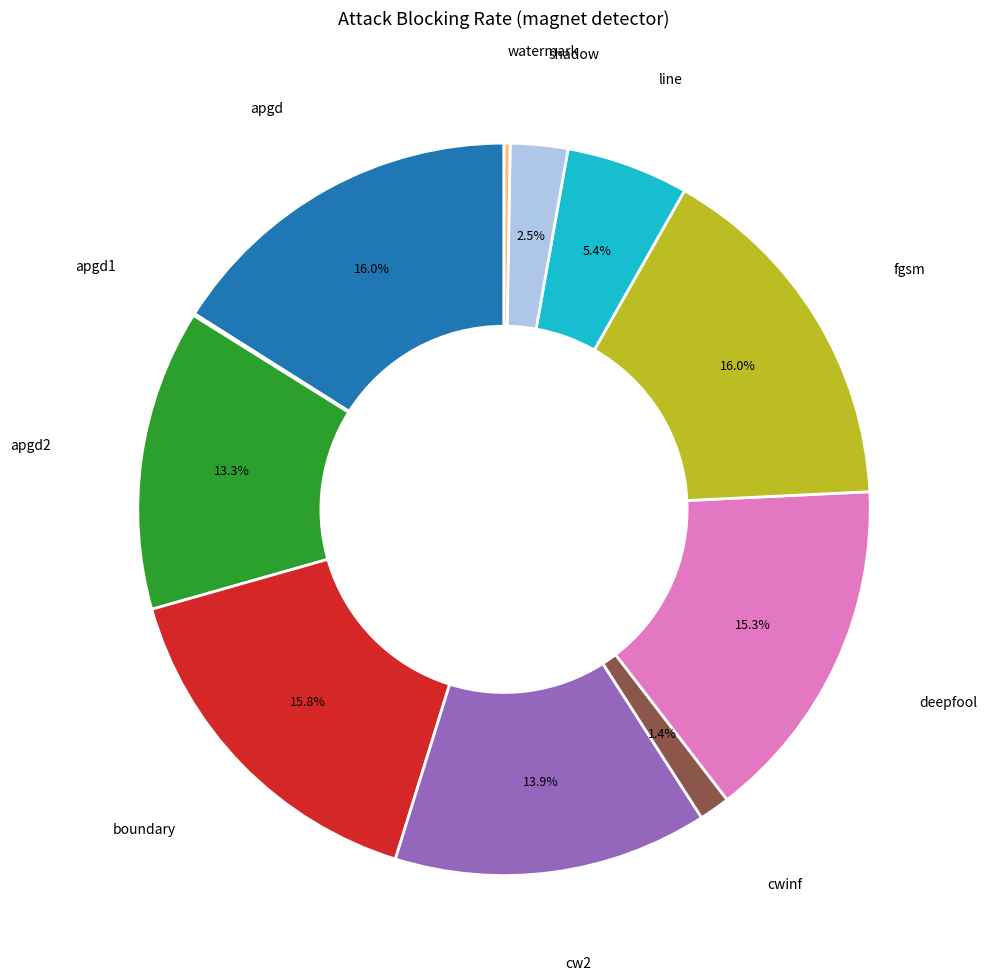

Which has a higher value, apgd or line?

apgd